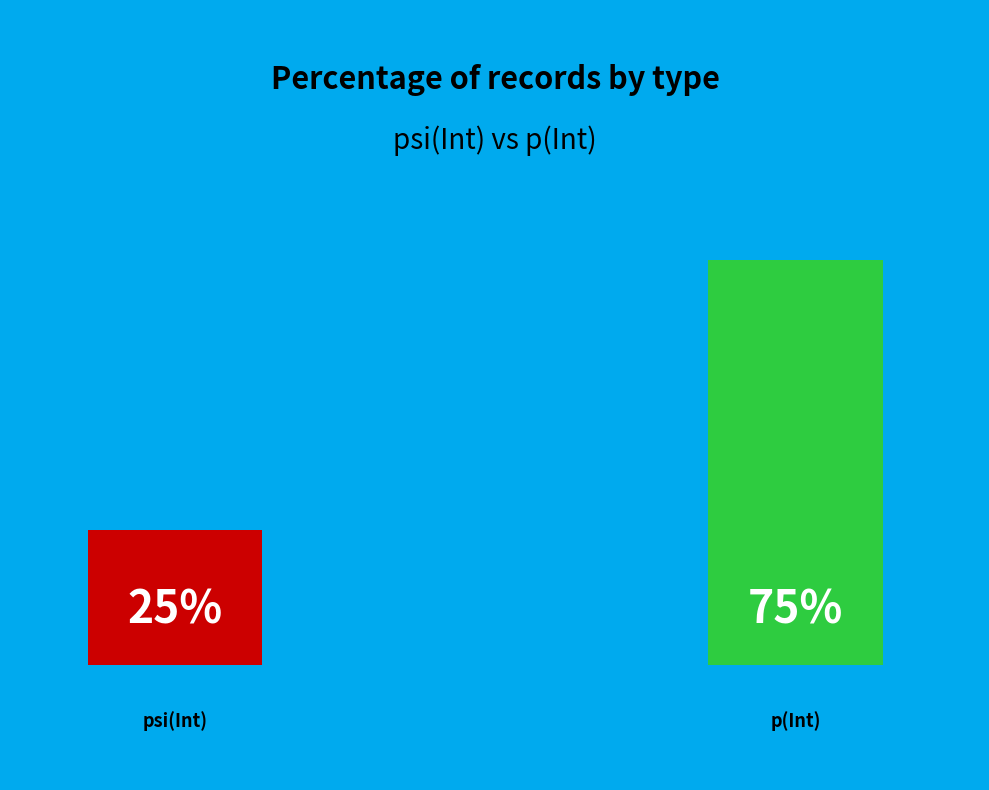

How many segments does this pie chart have?

2